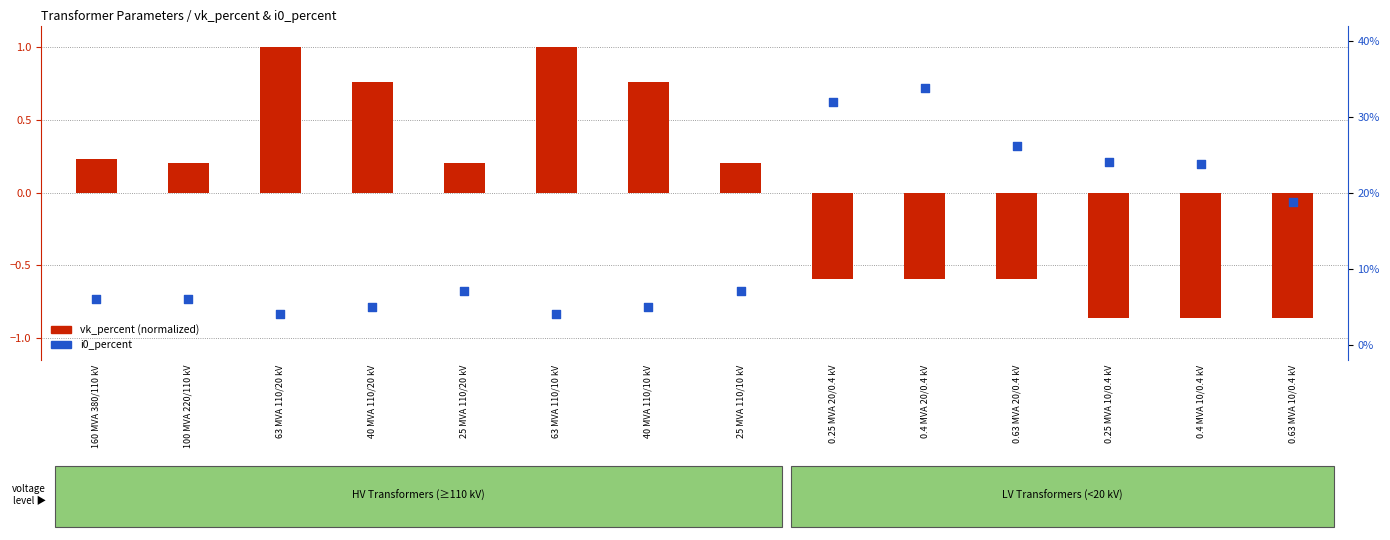

At how many categories does at least one series exceed 0?

14